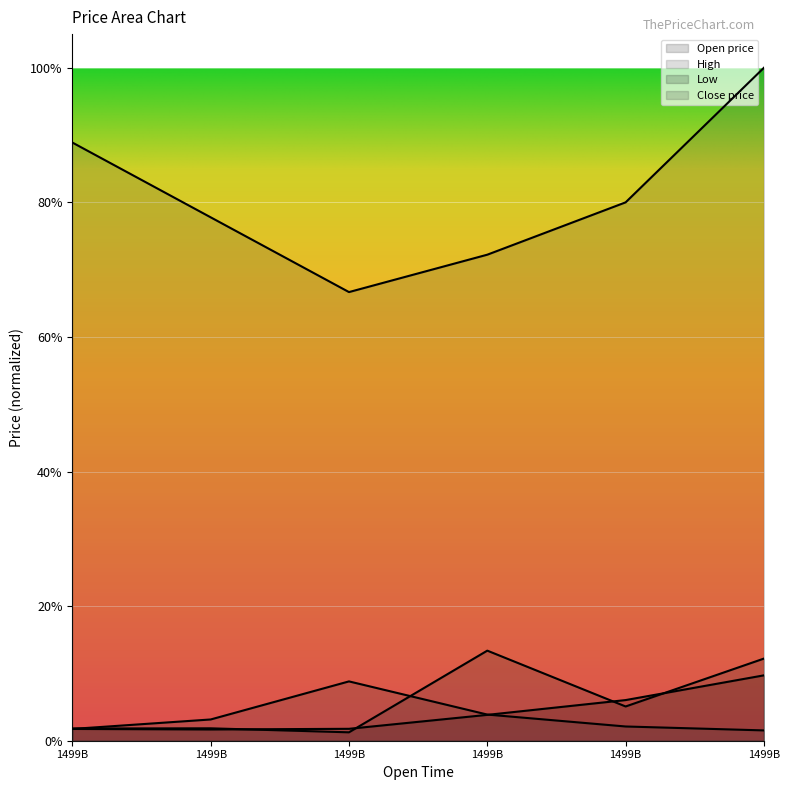

What is the difference between the maximum and minimum values in the Open price series?

0.1